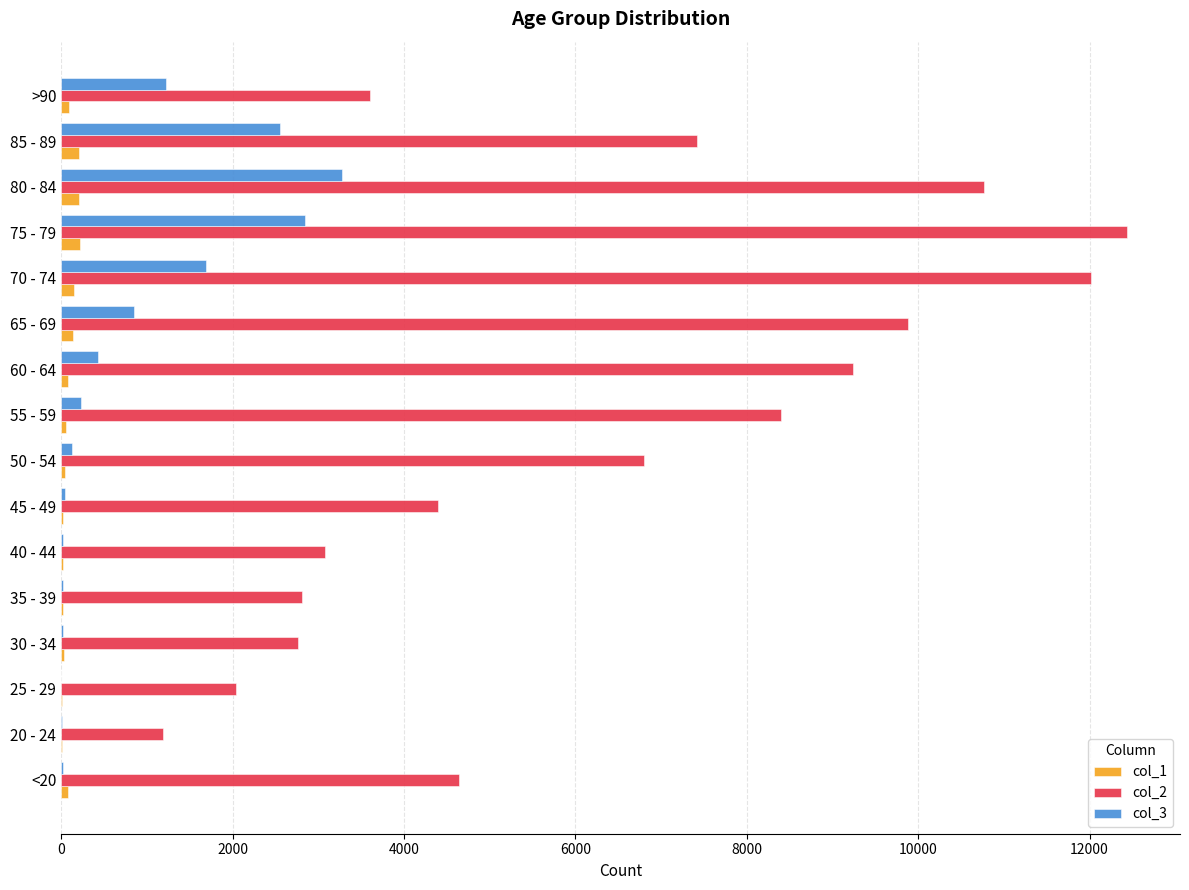

At which category is the sum across all series the highest?

75 - 79